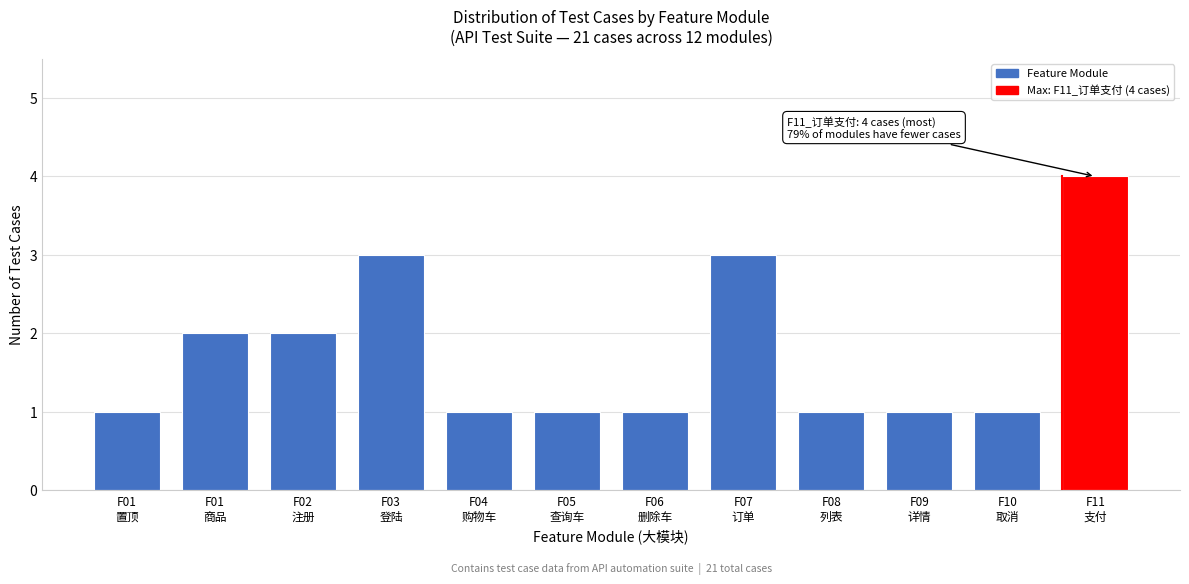

Reading right to left, list all the values displayed in this chart.

4	1	1	1	3	1	1	1	3	2	2	1